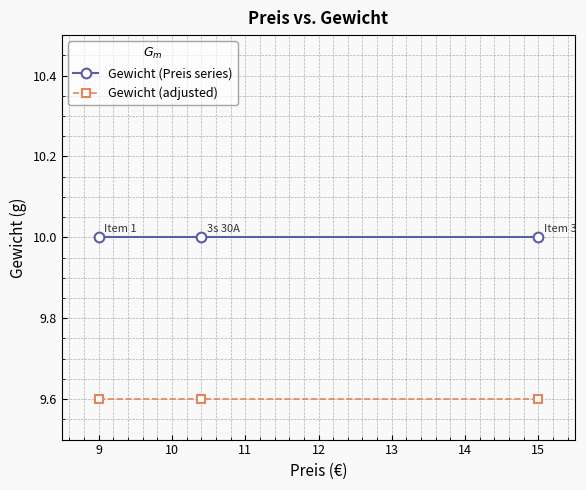

List the series in order of their overall mean, highest first.

Gewicht (Preis series), Gewicht (adjusted)